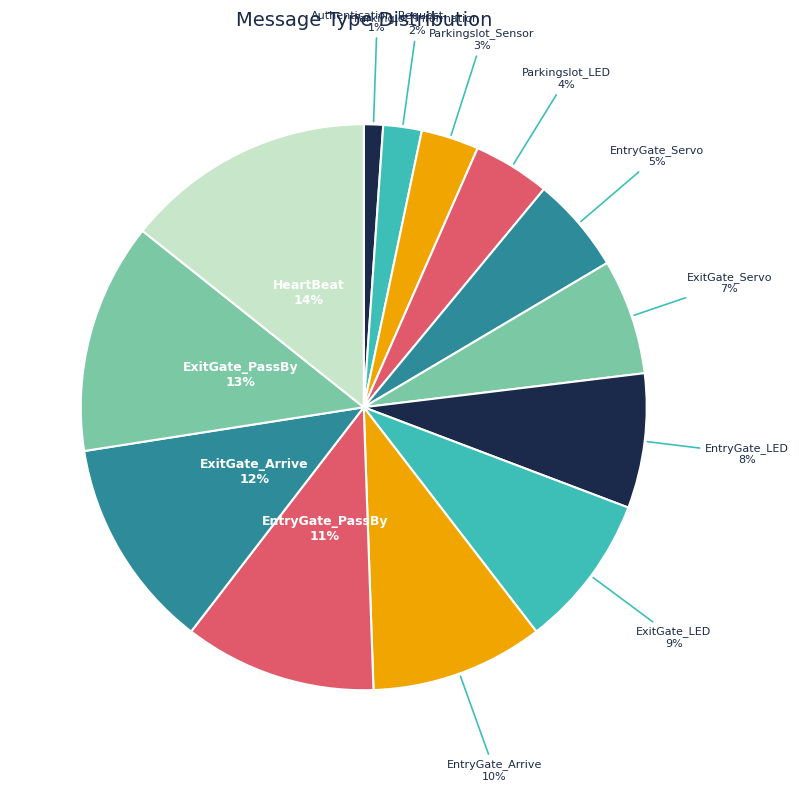

Which slice is the largest?

HeartBeat